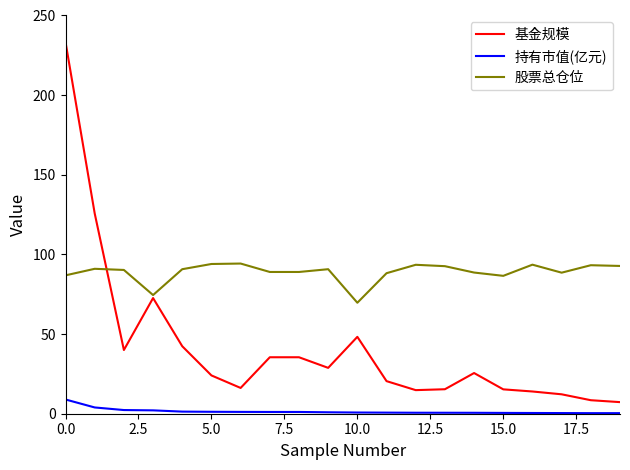

How many lines are shown in the chart?

3